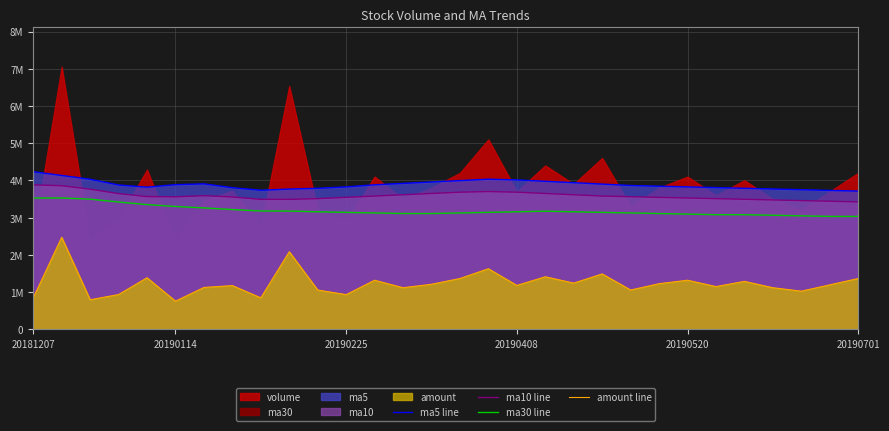

True or false: ma5 line has a value of 1862677.7 at 28.

False